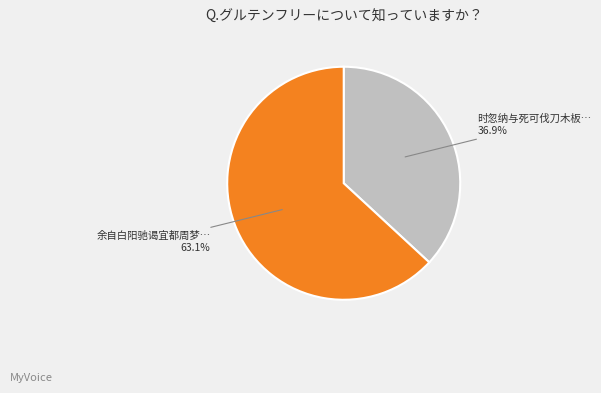

Is there a majority slice in this chart?

Yes